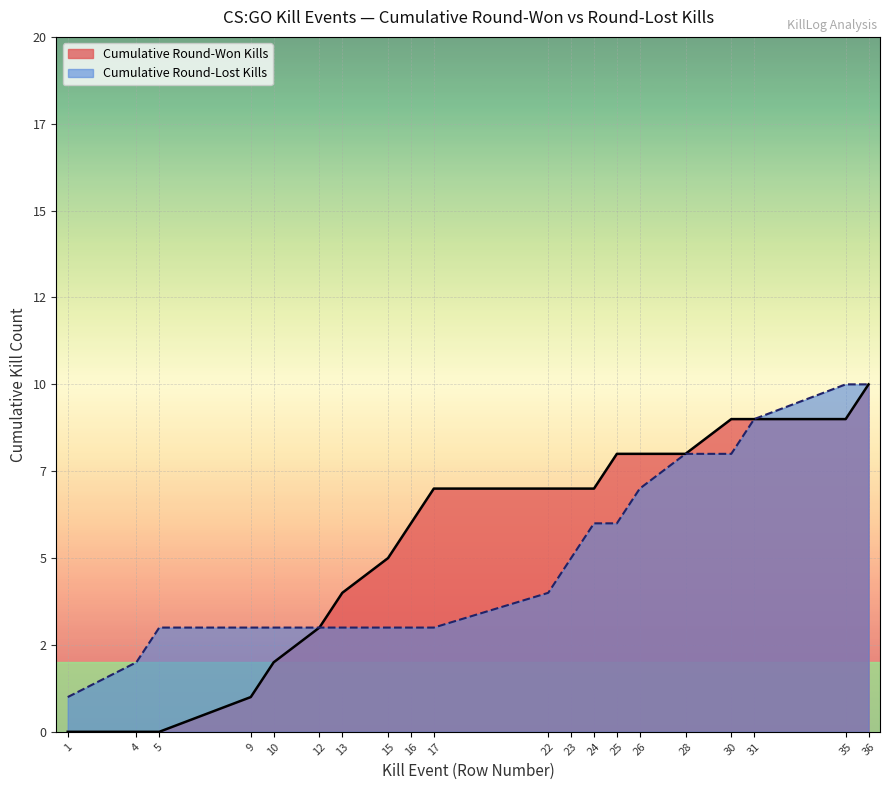

The Kills per Round Segment series shows 1 at 23. True or false?

False